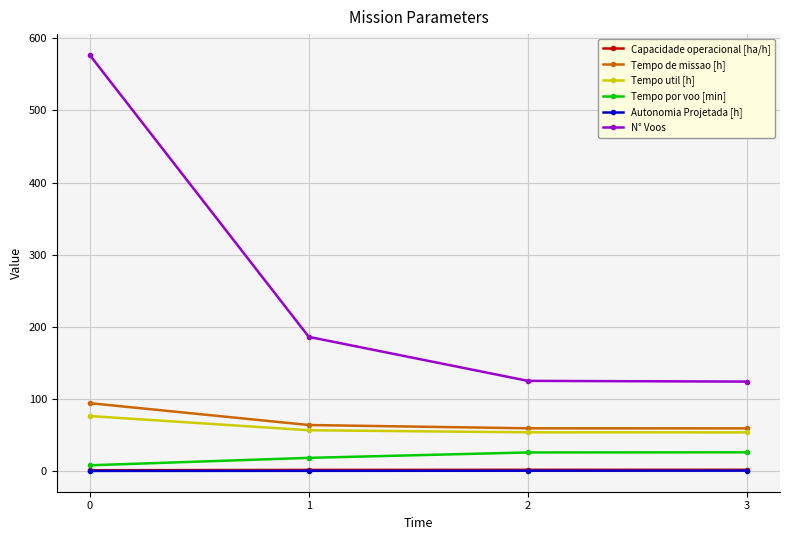

True or false: N° Voos and Tempo por voo [min] cross at least once.

False